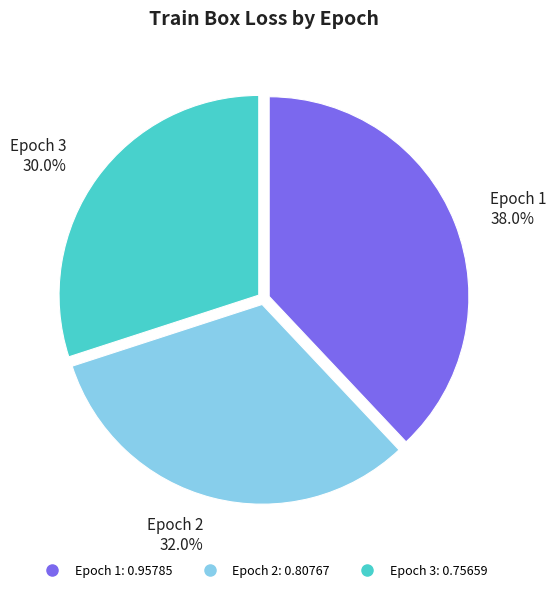

To the nearest percent, what is the combined percentage of Epoch 1 and Epoch 3?

68%